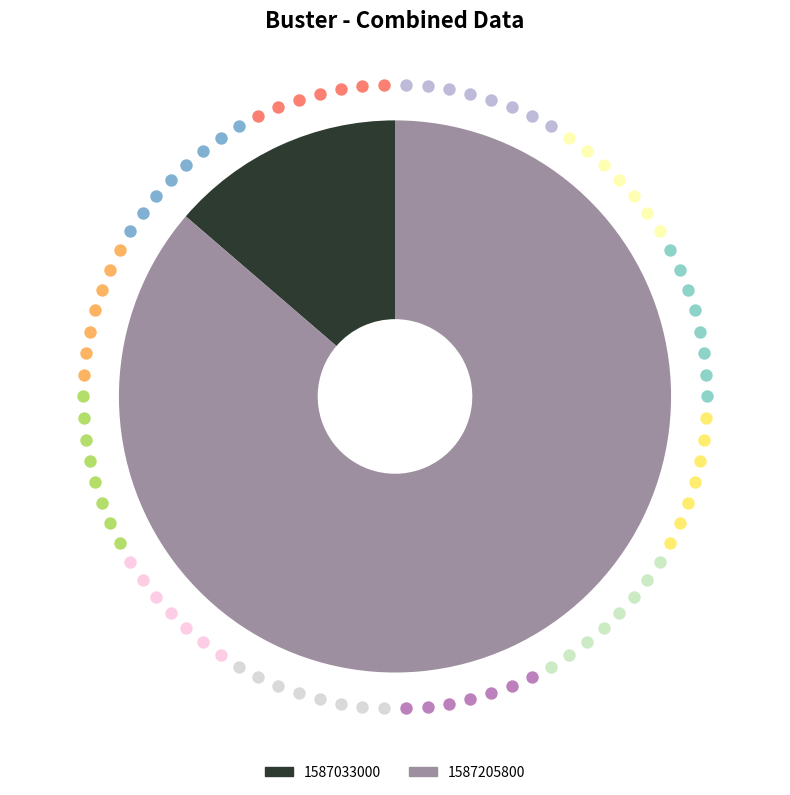

What is the majority slice?

1587205800